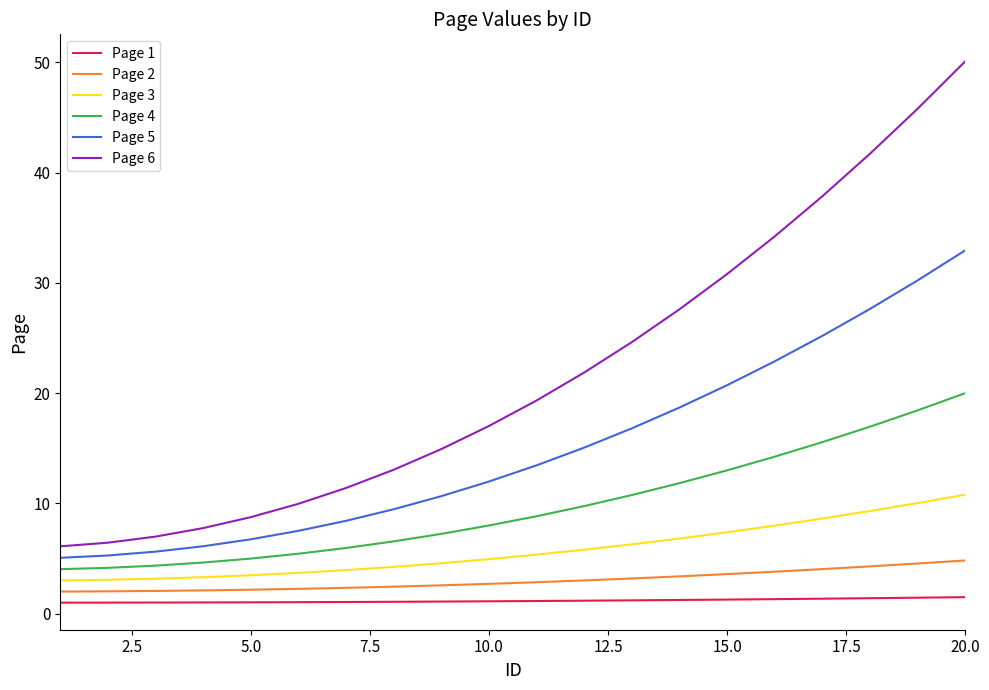

What is the minimum value for Page 6?

6.1